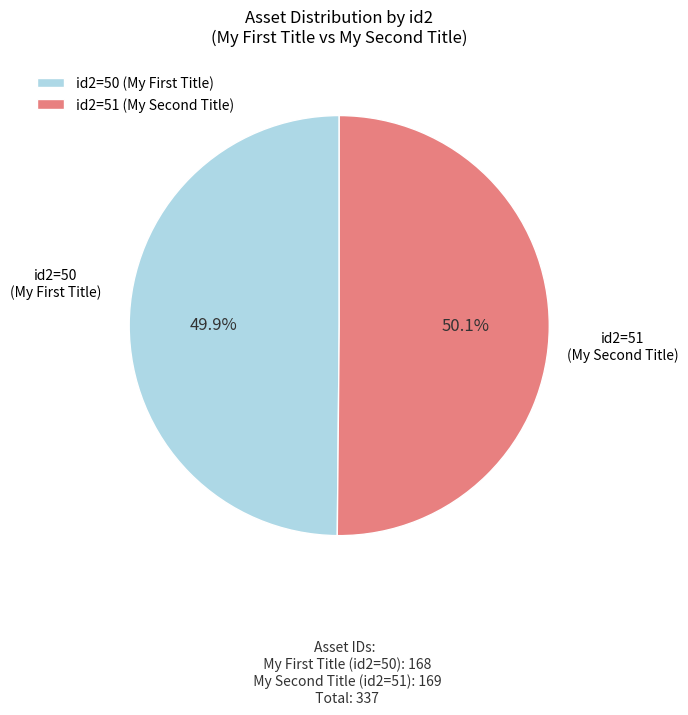

Does any single category account for the majority?

Yes